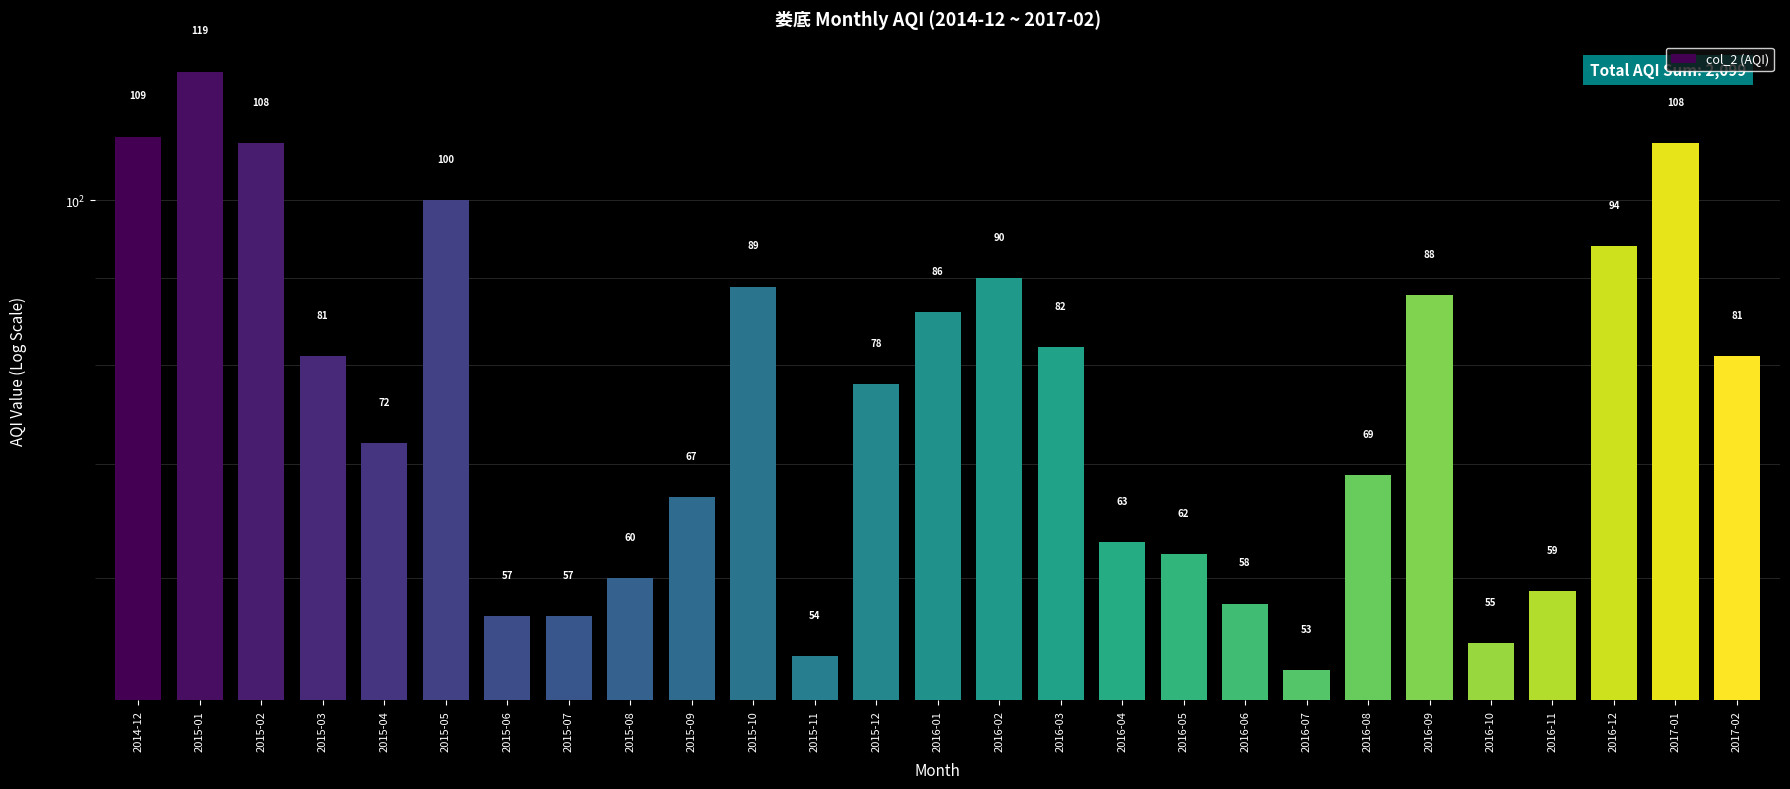

The value at 2016-10 is 80. True or false?

False